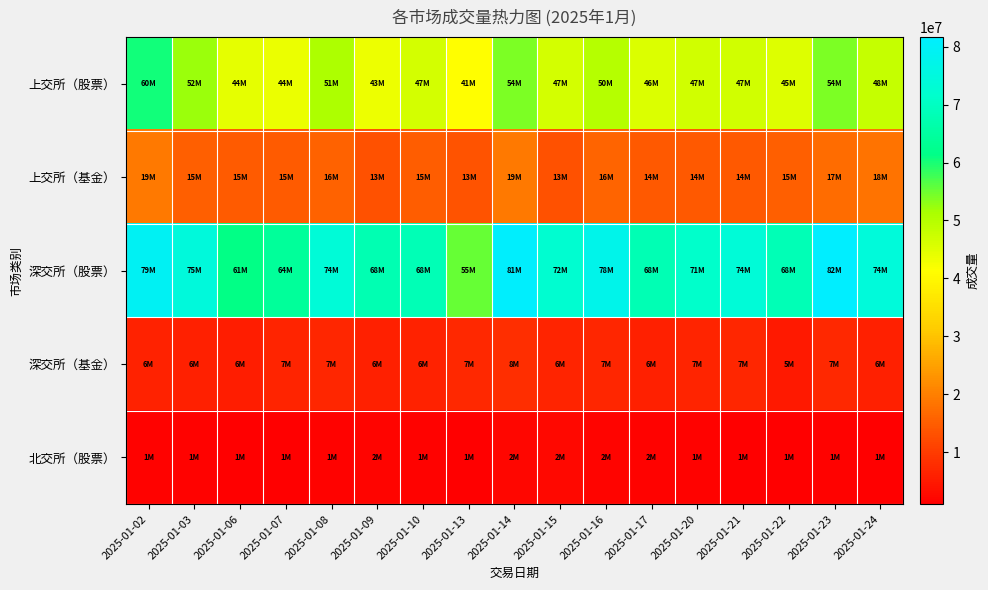

Reading right to left, what are all the values shown in this chart?

上交所（股票）: 2025-01-24=48146400.0	2025-01-23=54024500.0	2025-01-22=45263900.0	2025-01-21=46925400.0	2025-01-20=46997500.0	2025-01-17=45675800.0	2025-01-16=49946100.0	2025-01-15=46665500.0	2025-01-14=53961200.0	2025-01-13=41210700.0	2025-01-10=46622000.0	2025-01-09=43487000.0	2025-01-08=50848500.0	2025-01-07=43722600.0	2025-01-06=44434800.0	2025-01-03=52348400.0	2025-01-02=60408200.0
上交所（基金）: 2025-01-24=18135800.0	2025-01-23=17374500.0	2025-01-22=15199400.0	2025-01-21=14491200.0	2025-01-20=14448600.0	2025-01-17=14461300.0	2025-01-16=15936900.0	2025-01-15=13201600.0	2025-01-14=19075800.0	2025-01-13=13288900.0	2025-01-10=15124200.0	2025-01-09=13045700.0	2025-01-08=15601800.0	2025-01-07=14687400.0	2025-01-06=14784300.0	2025-01-03=15401100.0	2025-01-02=18991600.0
深交所（股票）: 2025-01-24=74171300.0	2025-01-23=81671000.0	2025-01-22=68402800.0	2025-01-21=73733400.0	2025-01-20=71371900.0	2025-01-17=67950300.0	2025-01-16=77546000.0	2025-01-15=72314900.0	2025-01-14=81294300.0	2025-01-13=55493800.0	2025-01-10=68286900.0	2025-01-09=67772400.0	2025-01-08=73503900.0	2025-01-07=64052300.0	2025-01-06=61477500.0	2025-01-03=74510800.0	2025-01-02=79396200.0
深交所（基金）: 2025-01-24=5795100.0	2025-01-23=7237800.0	2025-01-22=4874200.0	2025-01-21=6675900.0	2025-01-20=6593800.0	2025-01-17=5759200.0	2025-01-16=6845600.0	2025-01-15=6387500.0	2025-01-14=8058700.0	2025-01-13=7020600.0	2025-01-10=6193300.0	2025-01-09=5760900.0	2025-01-08=6909400.0	2025-01-07=6529700.0	2025-01-06=5610500.0	2025-01-03=6035600.0	2025-01-02=6243800.0
北交所（股票）: 2025-01-24=1188216.2	2025-01-23=1436567.0	2025-01-22=1202862.3	2025-01-21=1245155.4	2025-01-20=1354332.1	2025-01-17=1569354.9	2025-01-16=1933286.6	2025-01-15=2320780.8	2025-01-14=2153903.7	2025-01-13=996178.9	2025-01-10=1485205.2	2025-01-09=1767851.9	2025-01-08=1482453.7	2025-01-07=1271008.6	2025-01-06=1273439.7	2025-01-03=1464556.4	2025-01-02=1325306.9